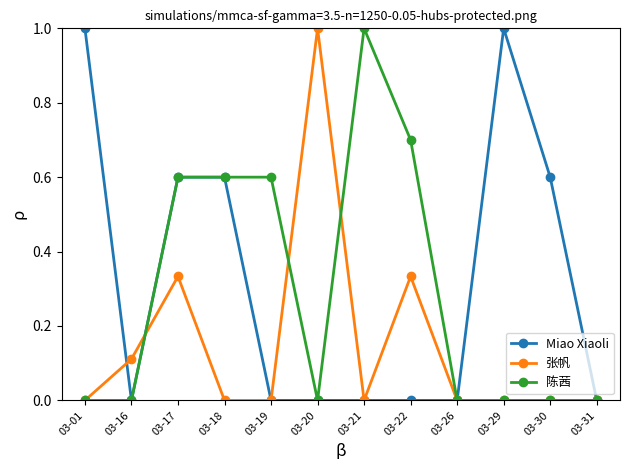

At which category does Miao Xiaoli reach its first local valley?

03-16